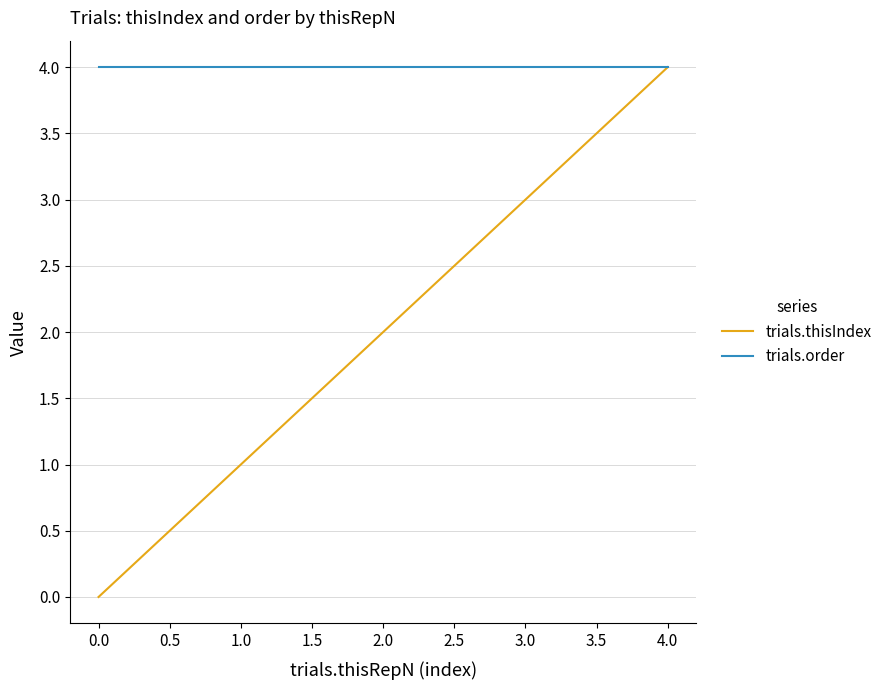

List the series in order of their overall mean, highest first.

trials.order, trials.thisIndex